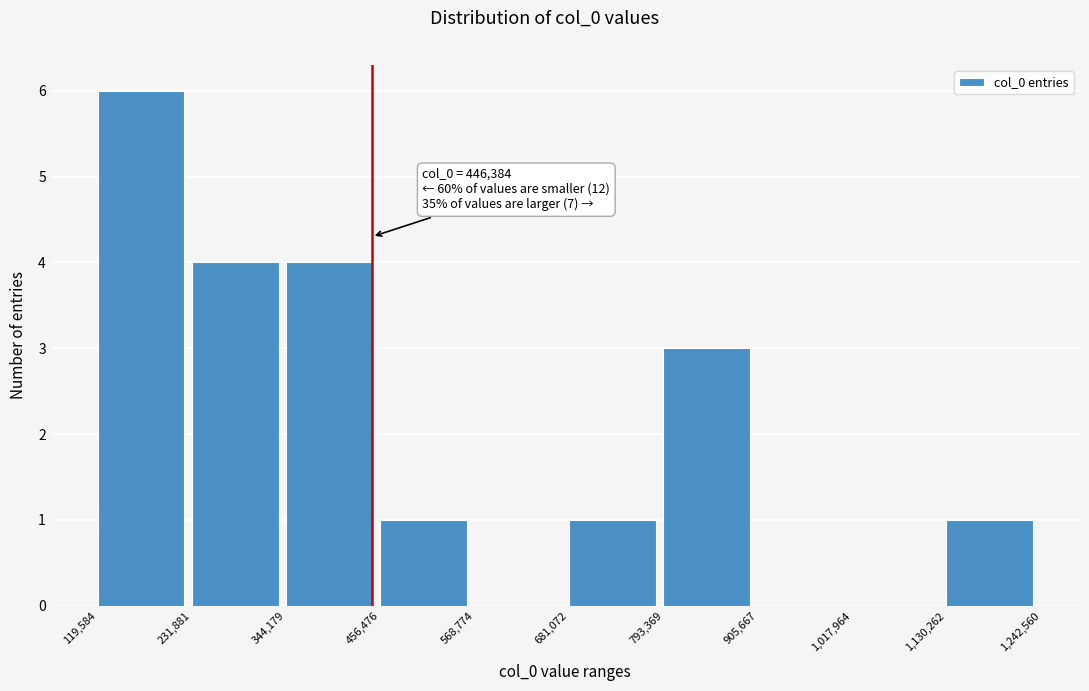

Which range on the x-axis has the tallest bar?

119,584 to 231,881